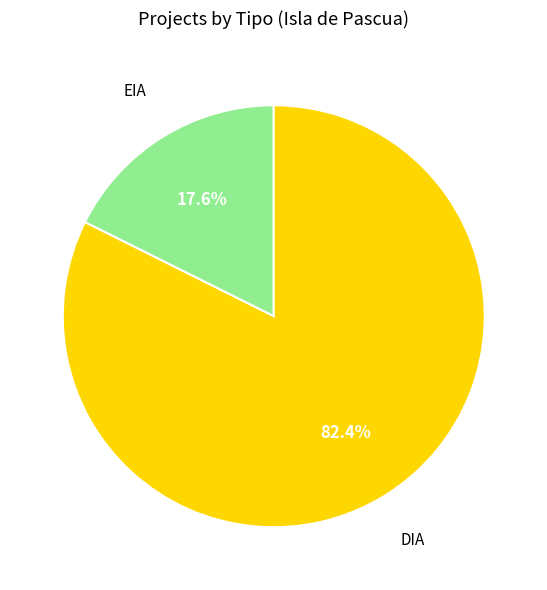

Does any single category account for the majority?

Yes